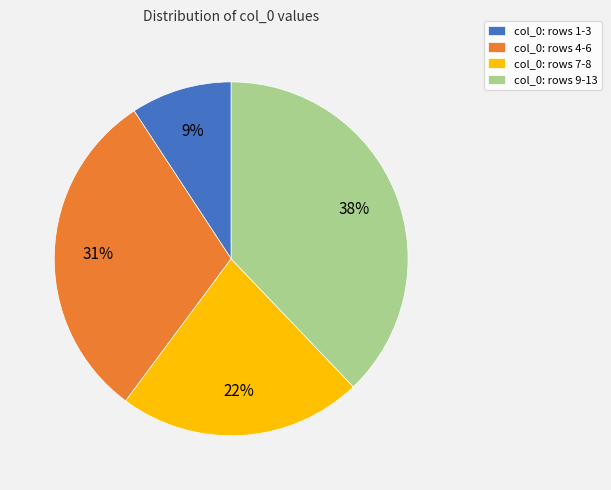

Is there a majority slice in this chart?

No